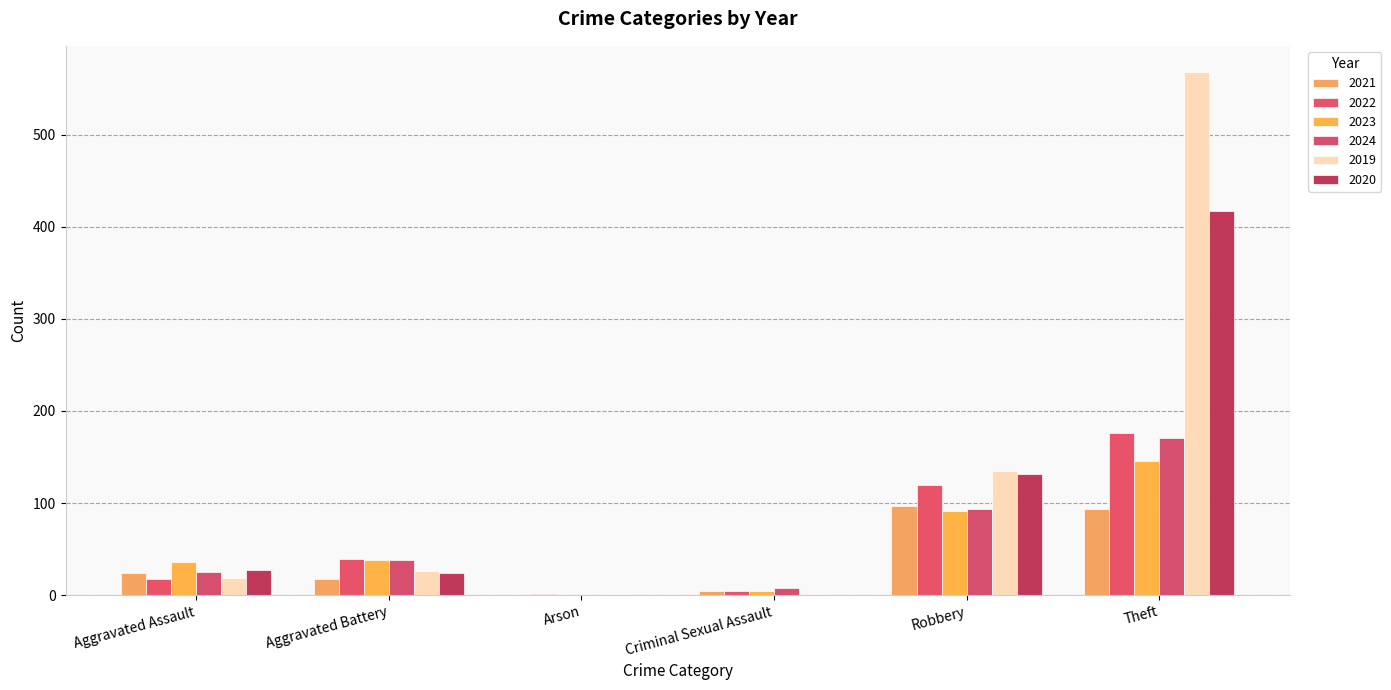

Reading left to right, transcribe all the data shown in this chart.

2021: 24	17	0	4	97	94
2022: 17	39	1	5	120	176
2023: 36	38	0	5	91	146
2024: 25	38	0	8	93	171
2019: 19	26	1	1	135	568
2020: 27	24	0	0	131	417